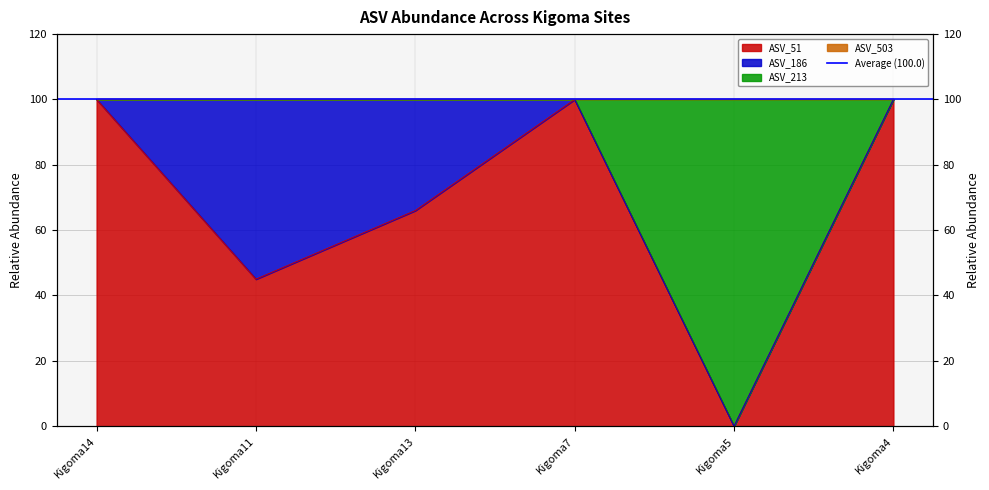

True or false: ASV_213 and ASV_51 cross at least once.

False